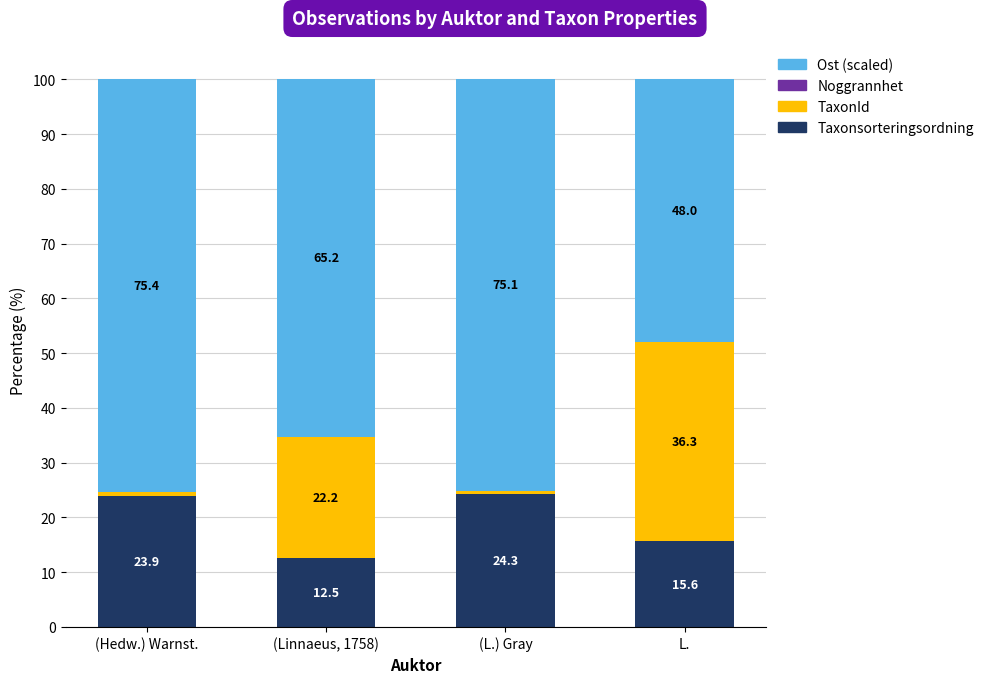

What is the maximum value for Taxonsorteringsordning?

24.3